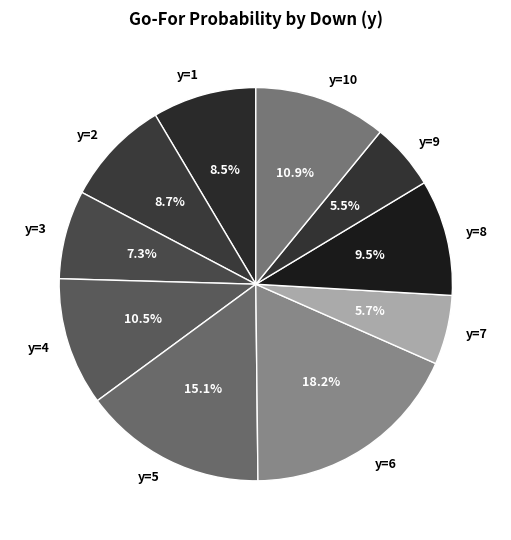

Which category has the biggest portion of the pie?

y=6